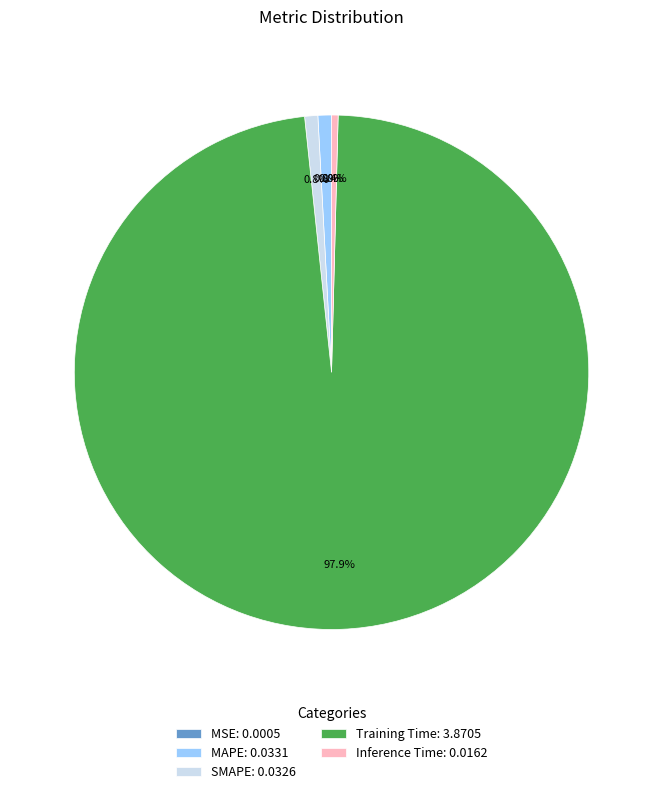

Is SMAPE: 0.0326 the majority of the pie?

No